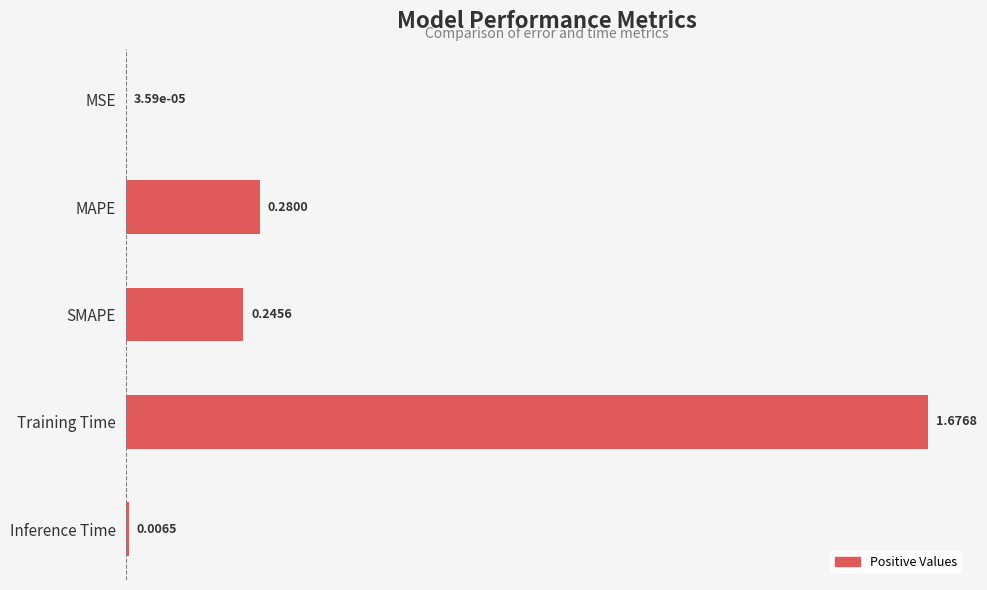

Between SMAPE and Training Time, which is larger?

Training Time